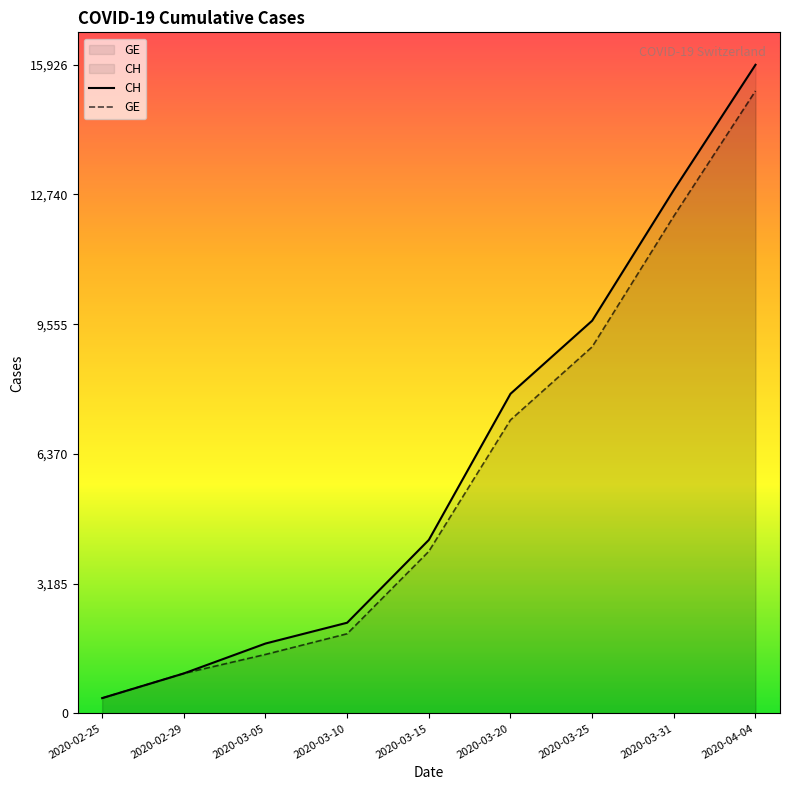

What is the value of the CH point at the 5th from the left?

4259